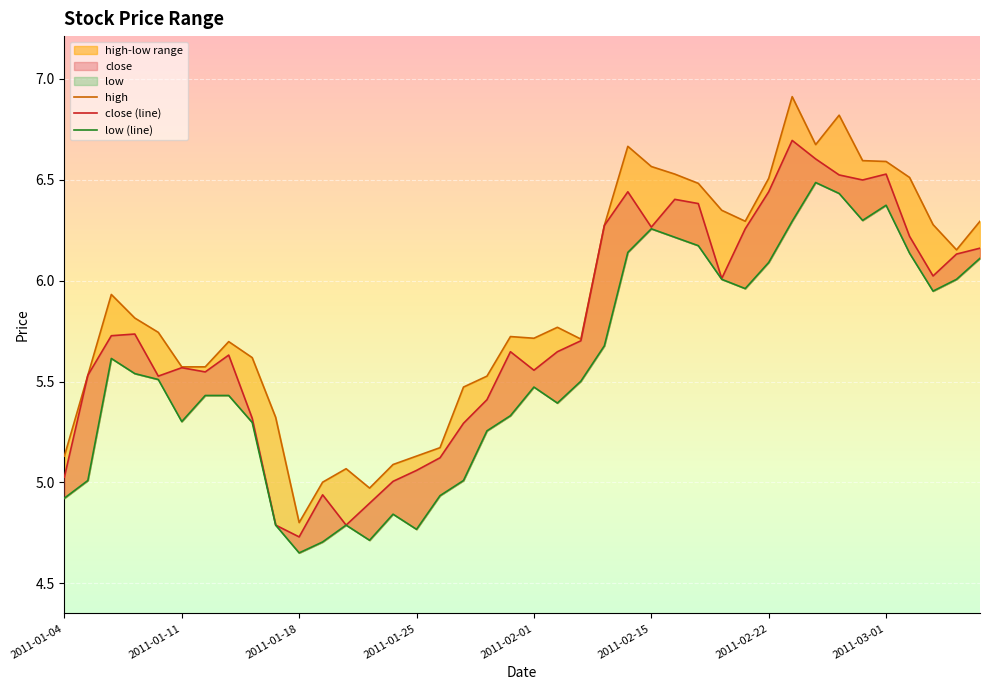

Where is low nearest to the value 5?

2011-01-05